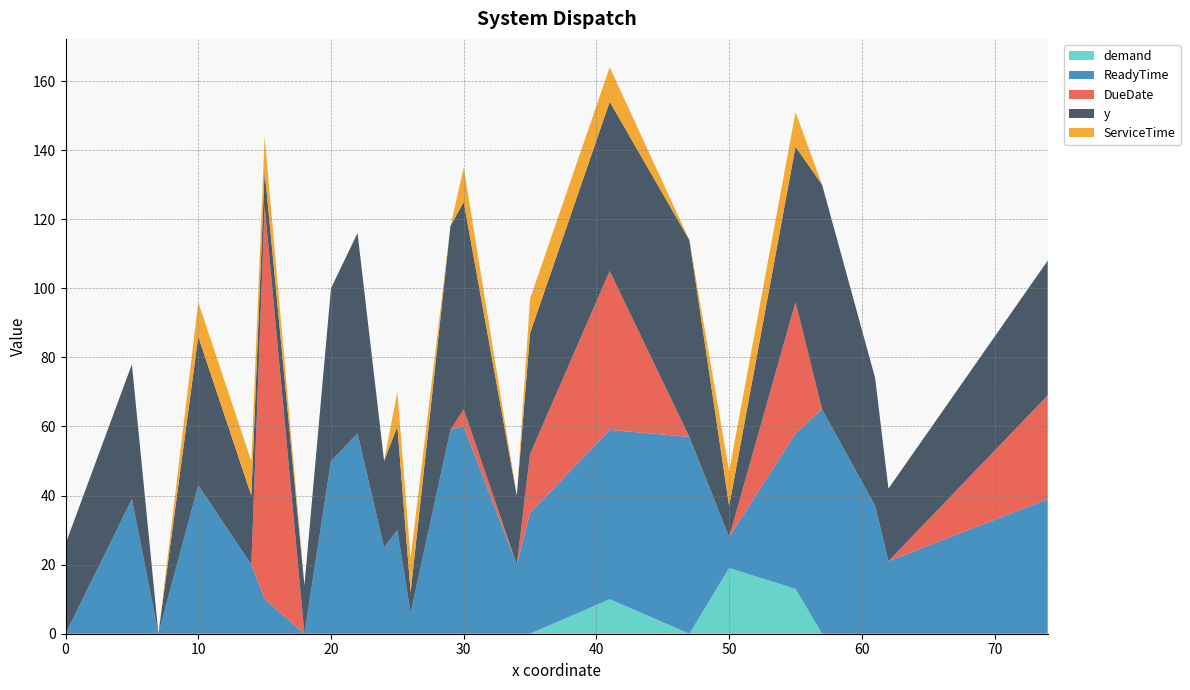

Reading left to right, transcribe all the data shown in this chart.

demand: 0=0	5=0	7=0	10=0	14=0	15=0	18=0	20=0	22=0	24=0	25=0	26=0	29=0	30=0	34=0	35=0	41=10	47=0	50=19	55=13	57=0	61=0	62=0	74=0
ReadyTime: 0=0	5=39	7=0	10=43	14=20	15=10	18=0	20=50	22=58	24=25	25=30	26=6	29=59	30=60	34=20	35=35	41=49	47=57	50=9	55=45	57=65	61=37	62=21	74=39
DueDate: 0=0	5=0	7=0	10=0	14=0	15=114	18=0	20=0	22=0	24=0	25=0	26=0	29=0	30=5	34=0	35=17	41=46	47=0	50=0	55=38	57=0	61=0	62=0	74=30
y: 0=26	5=39	7=0	10=43	14=20	15=10	18=14	20=50	22=58	24=25	25=30	26=6	29=59	30=60	34=20	35=35	41=49	47=57	50=9	55=45	57=65	61=37	62=21	74=39
ServiceTime: 0=0	5=0	7=0	10=10	14=10	15=10	18=0	20=0	22=0	24=0	25=10	26=10	29=0	30=10	34=0	35=10	41=10	47=0	50=10	55=10	57=0	61=0	62=0	74=0